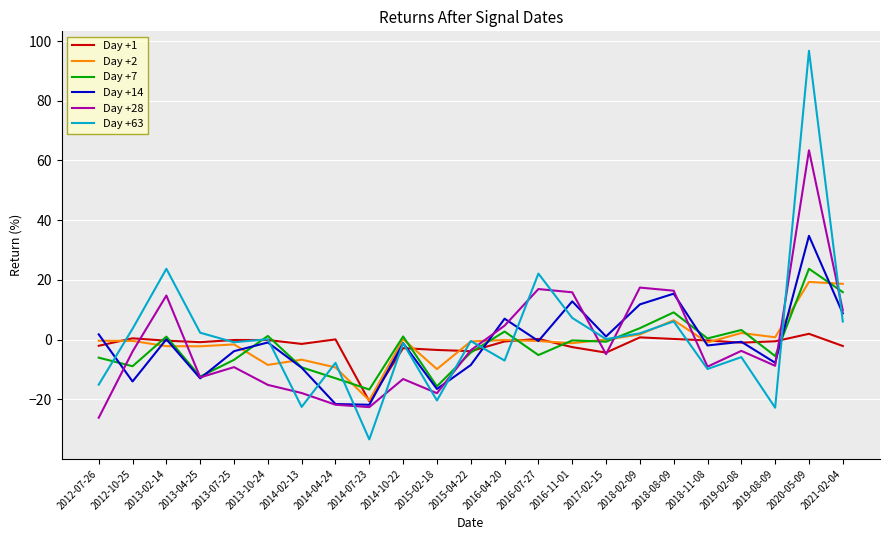

Which series has the widest spread of values?

Day +63